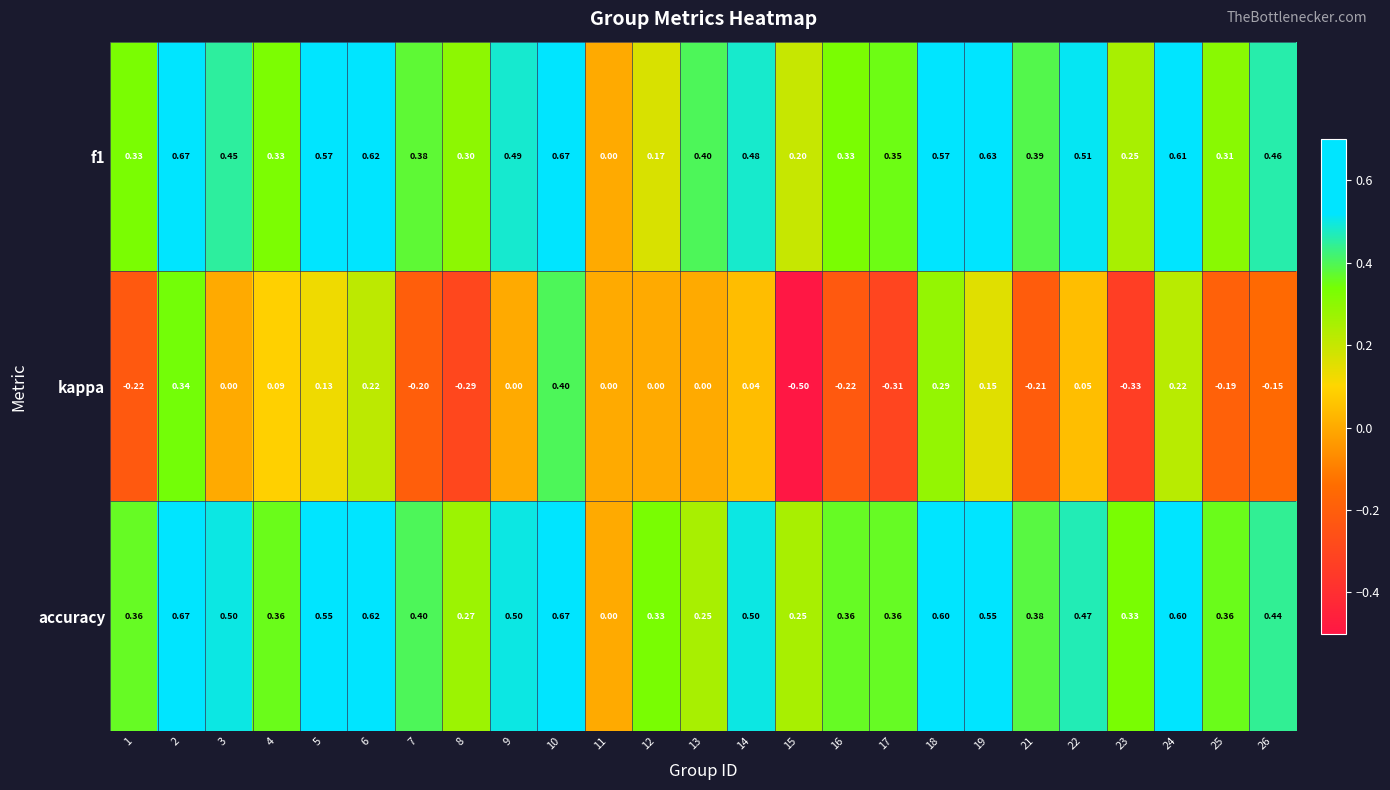

Which series has the widest spread of values?

kappa